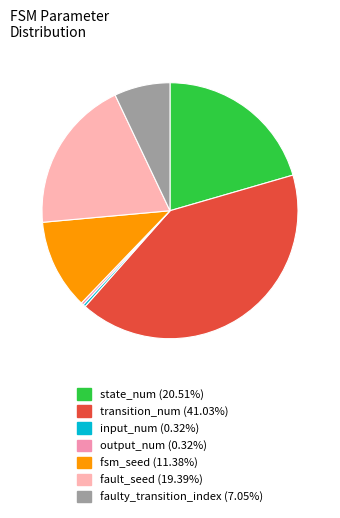

What is the smallest slice in the pie chart?

input_num